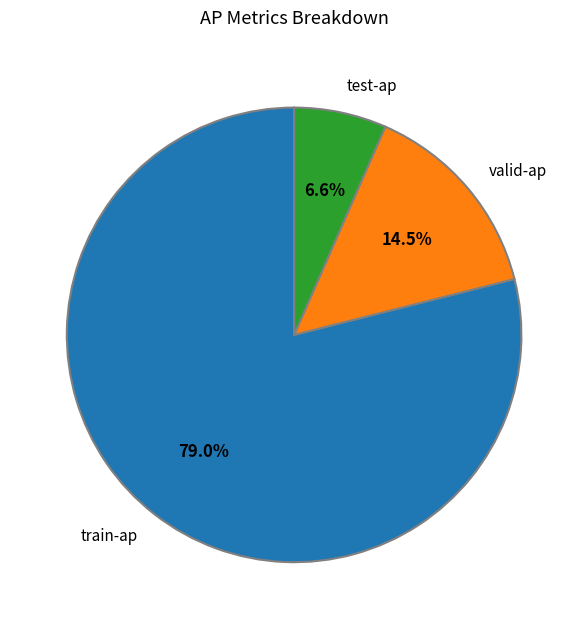

Combined, do valid-ap and test-ap account for over 50%?

No